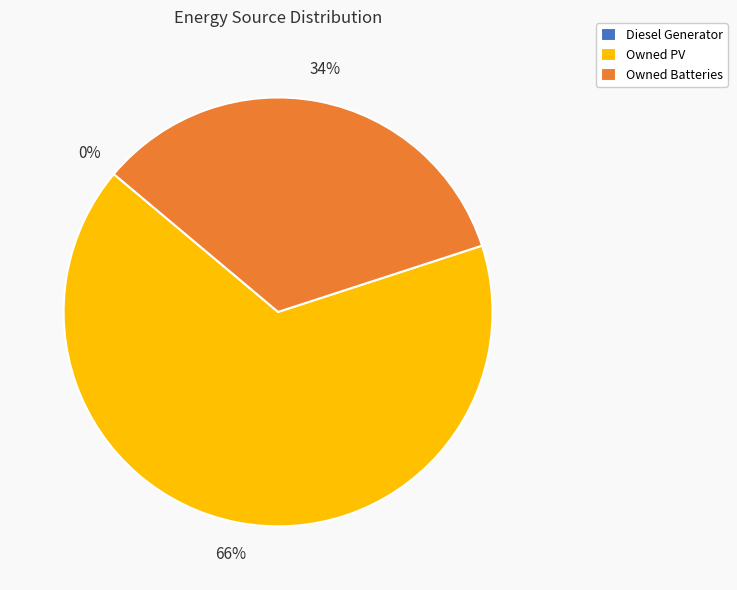

Count the number of slices in the pie.

3